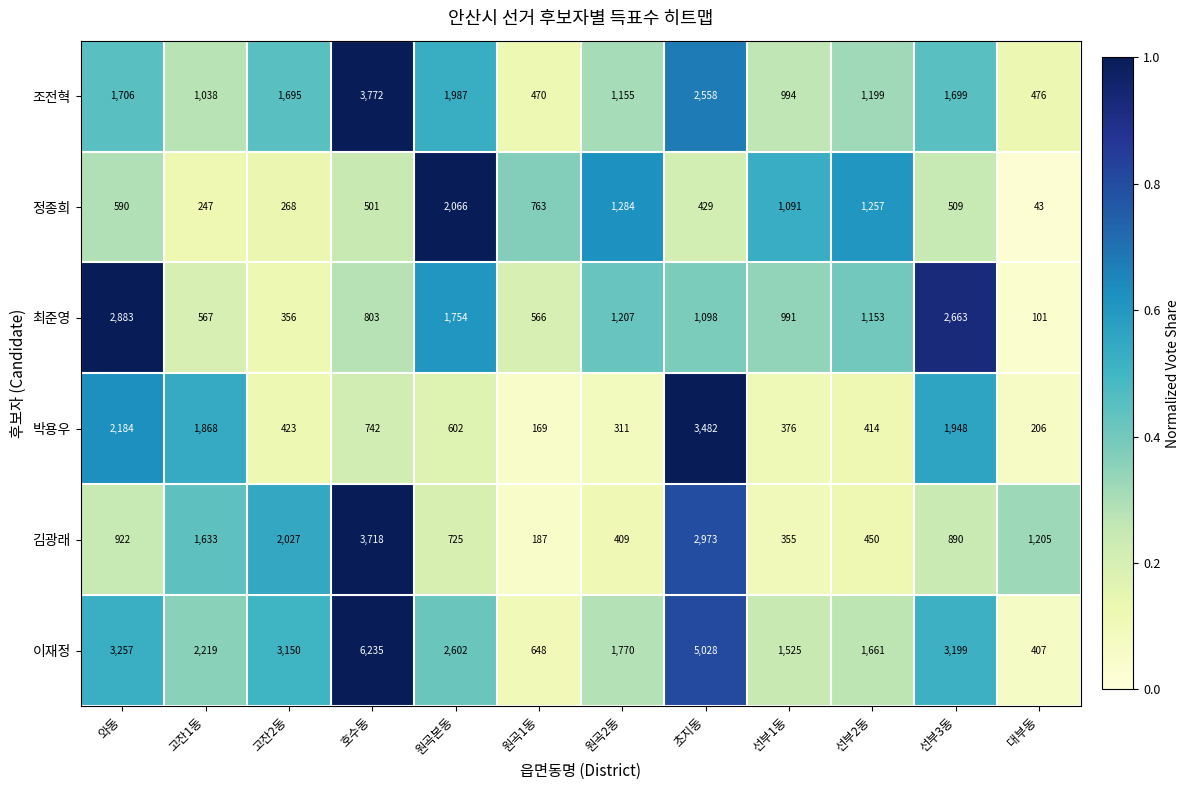

At 와동, list the series in order from smallest to largest.

정종희, 김광래, 조전혁, 박용우, 최준영, 이재정